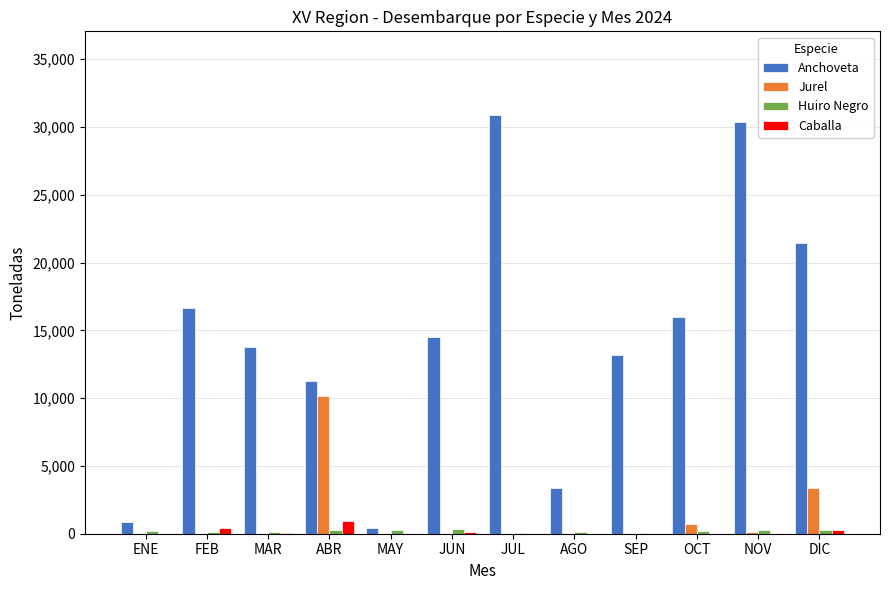

Count the number of categories in the chart.

12